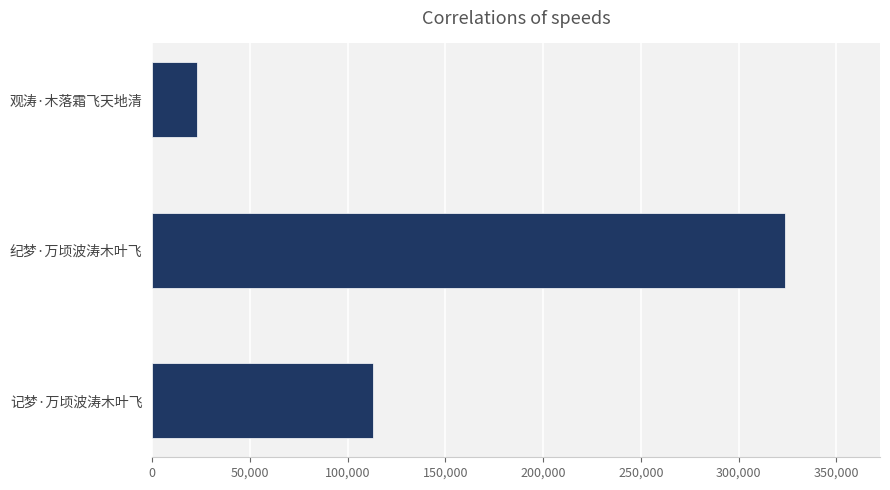

How many categories are shown in the chart?

3